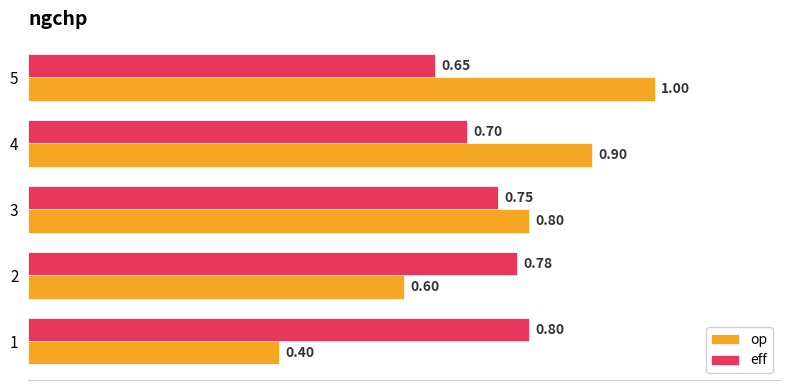

What is the sum of the eff values at 4 and 2?

1.5